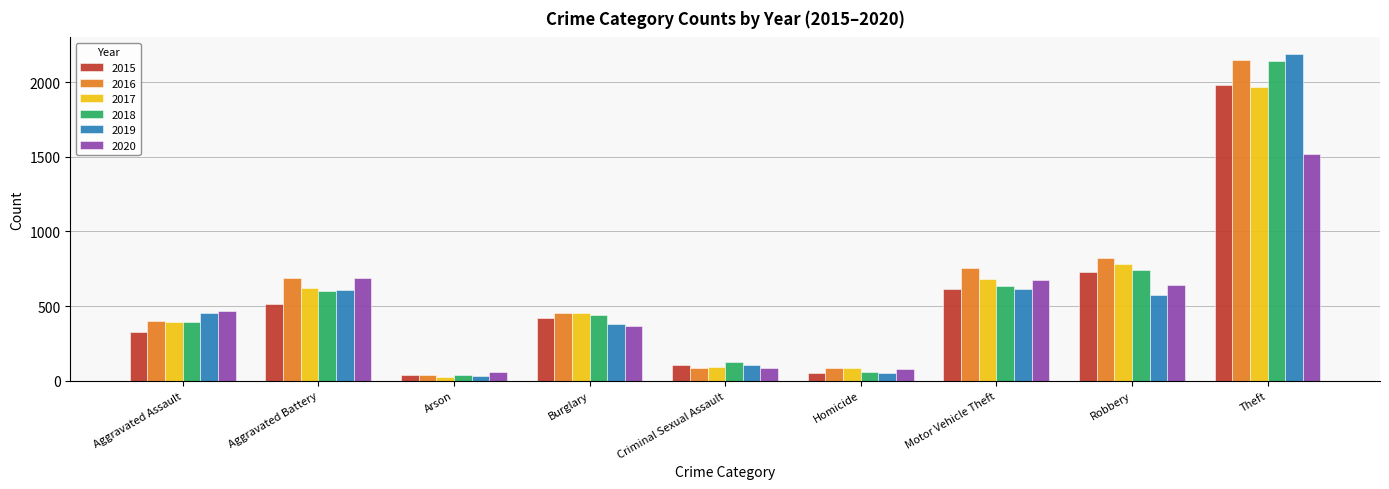

What is the greatest value displayed?

2190